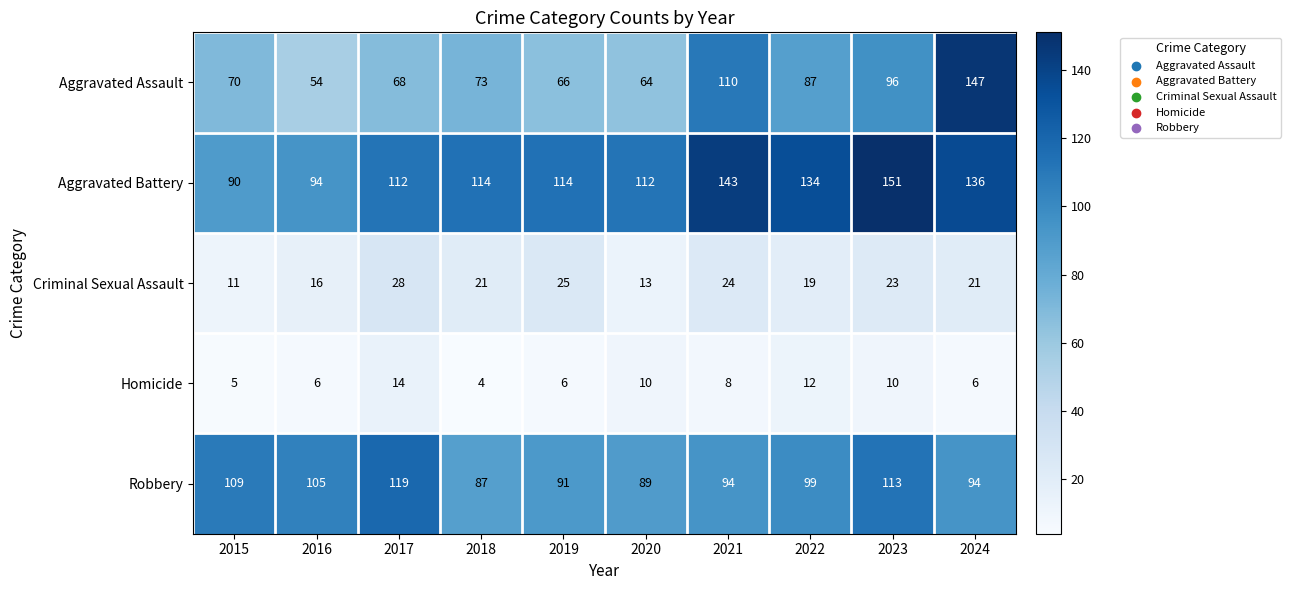

What is the difference between the Robbery values at 2018 and 2016?

18